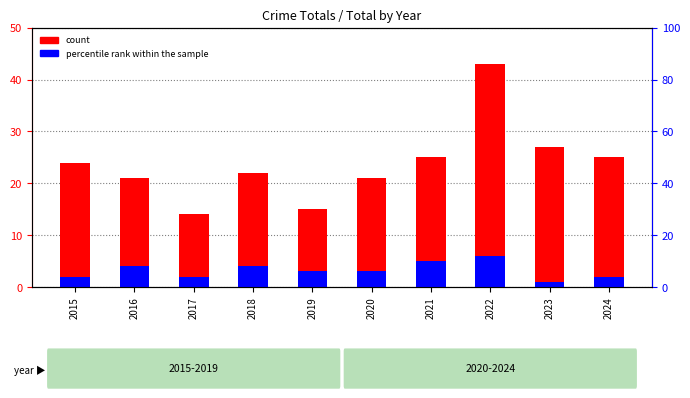

What is the difference between the count values at 2024 and 2023?

2